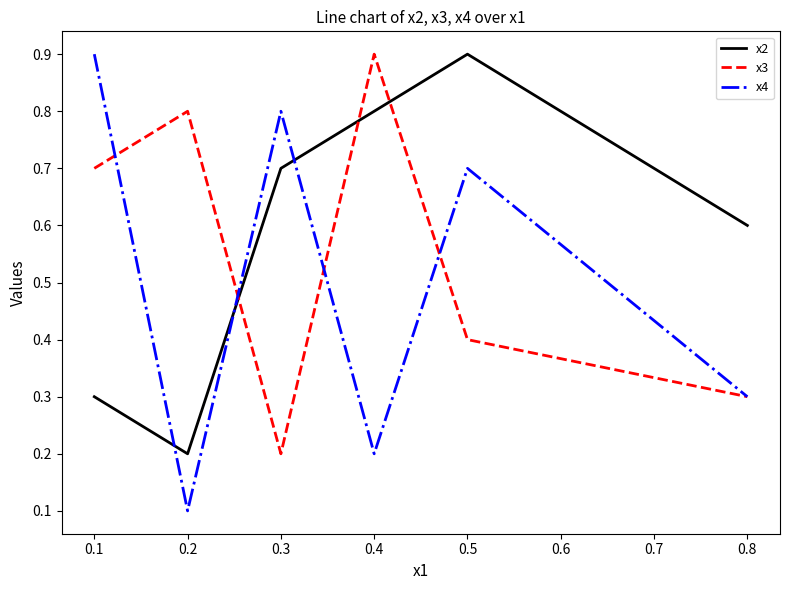

Rank the categories by x3 value from highest to lowest.

0.4, 0.2, 0.1, 0.5, 0.8, 0.3